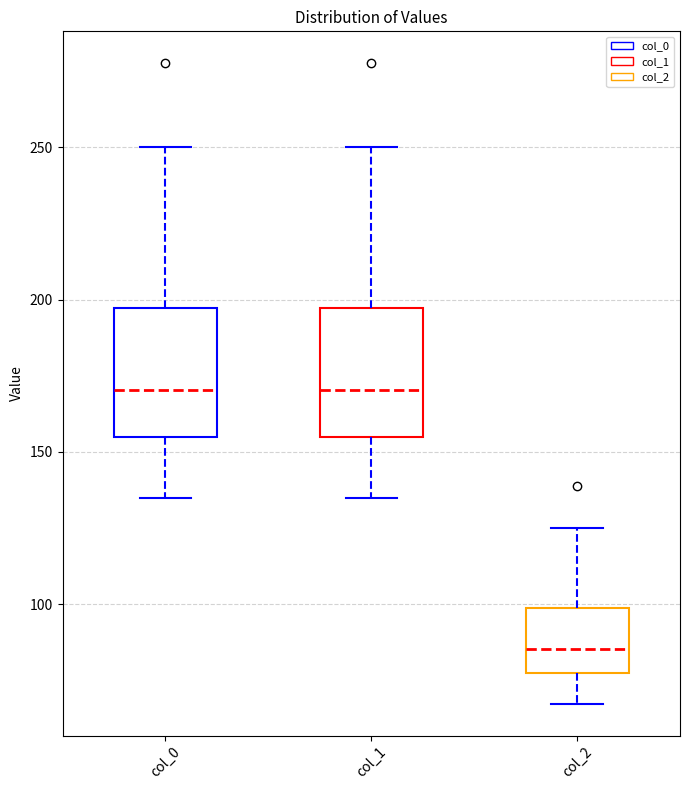

Reading left to right, transcribe this box plot: for each box, give where its median line is, the range the box spans, and where its two whiskers end, as read against the y-axis. The values are not printed on the chart, so give them approximately, as read against the axis.

col_0: median 170, box 155 to 195, whiskers 135 to 250
col_1: median 170, box 155 to 195, whiskers 135 to 250
col_2: median 85, box 75 to 100, whiskers 65 to 125